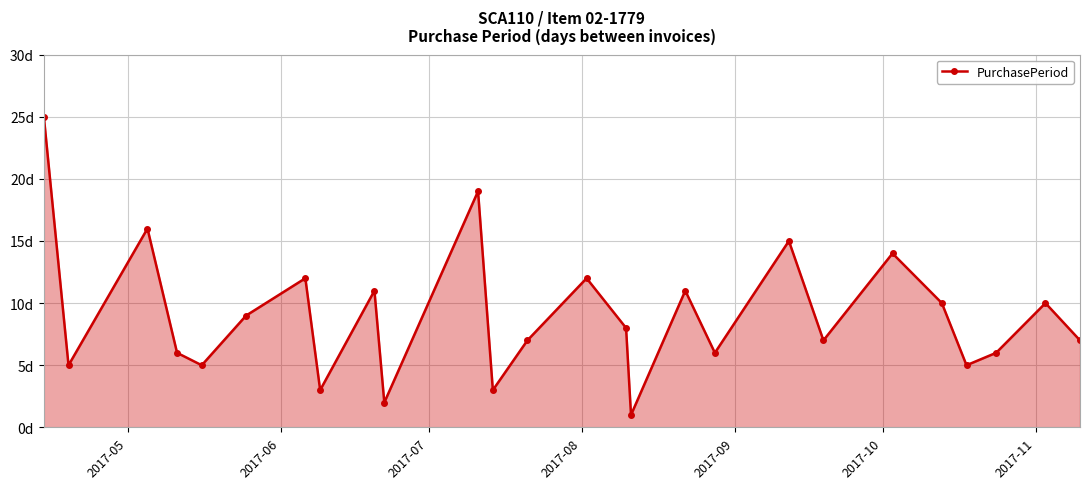

Is this an area chart (filled region under the line)?

Yes